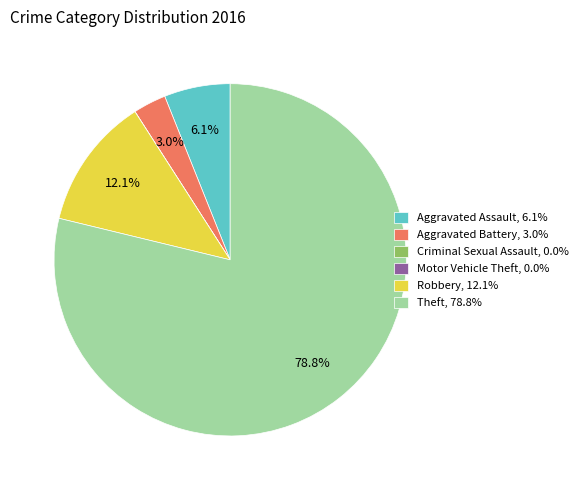

To the nearest percent, what percentage of the pie is Aggravated Battery?

3%